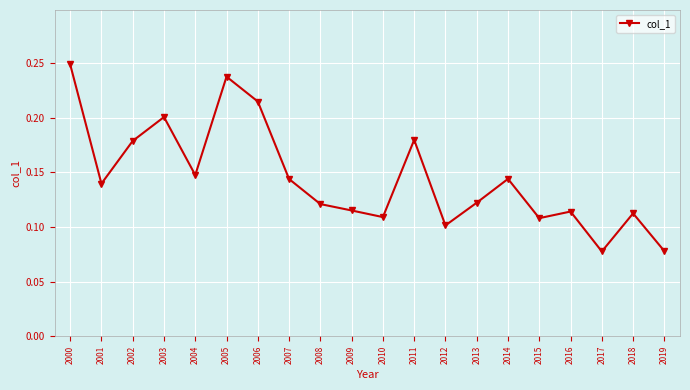

At which category does the data reach its first local peak?

2003